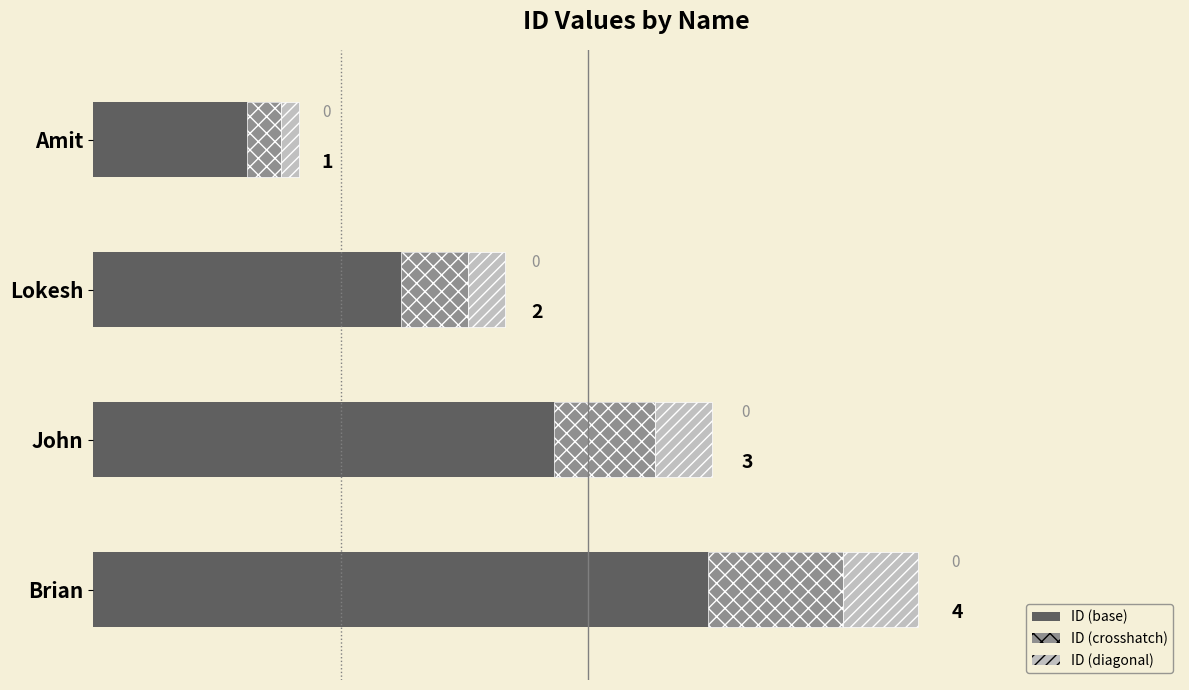

How many values are below 3?

2